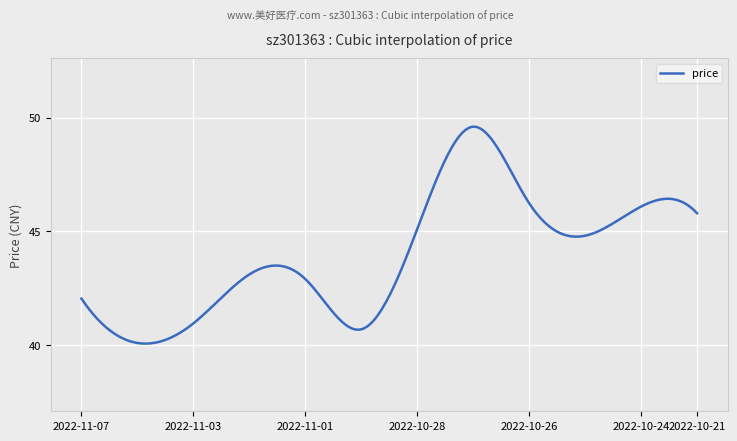

What is the sum of all values?

13185.2